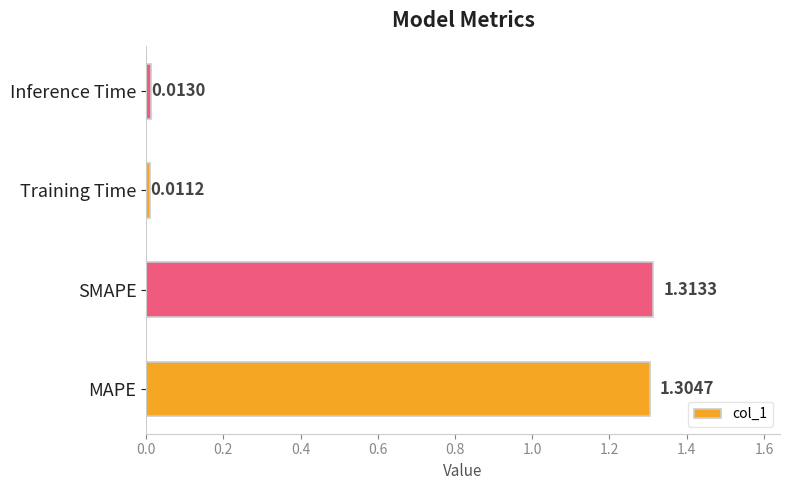

Are the bars grouped side by side (vs. stacked)?

No